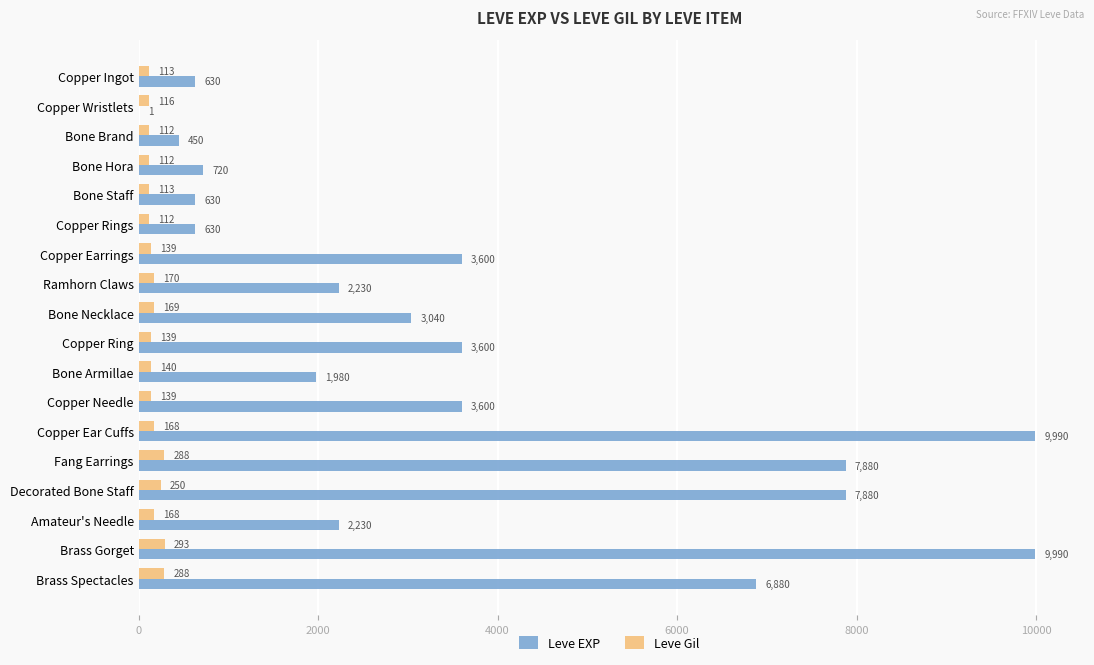

What value does the Leve EXP series have at Bone Armillae?

1980